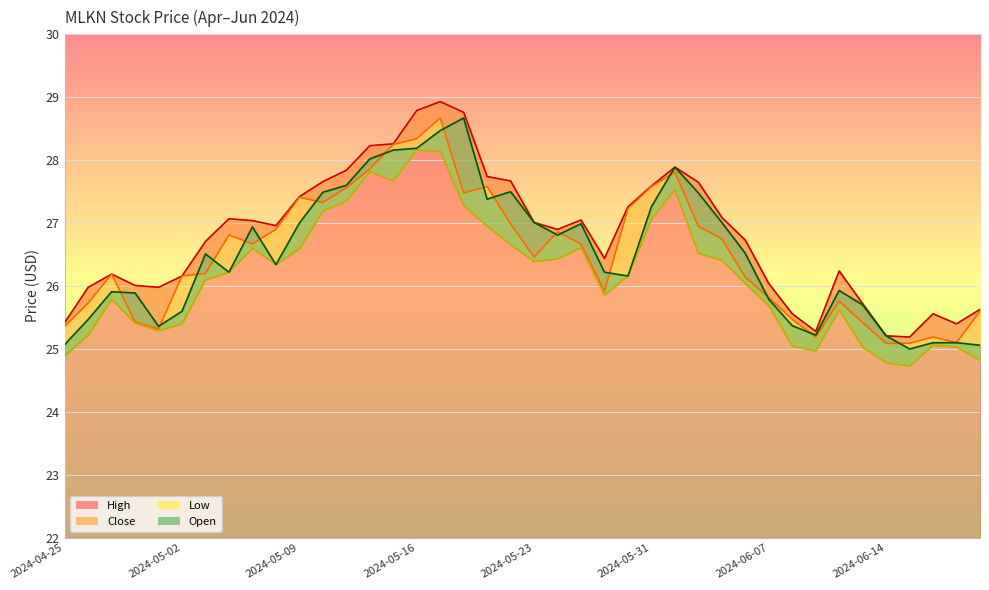

What is the total value across all series at 2024-06-18?

100.9